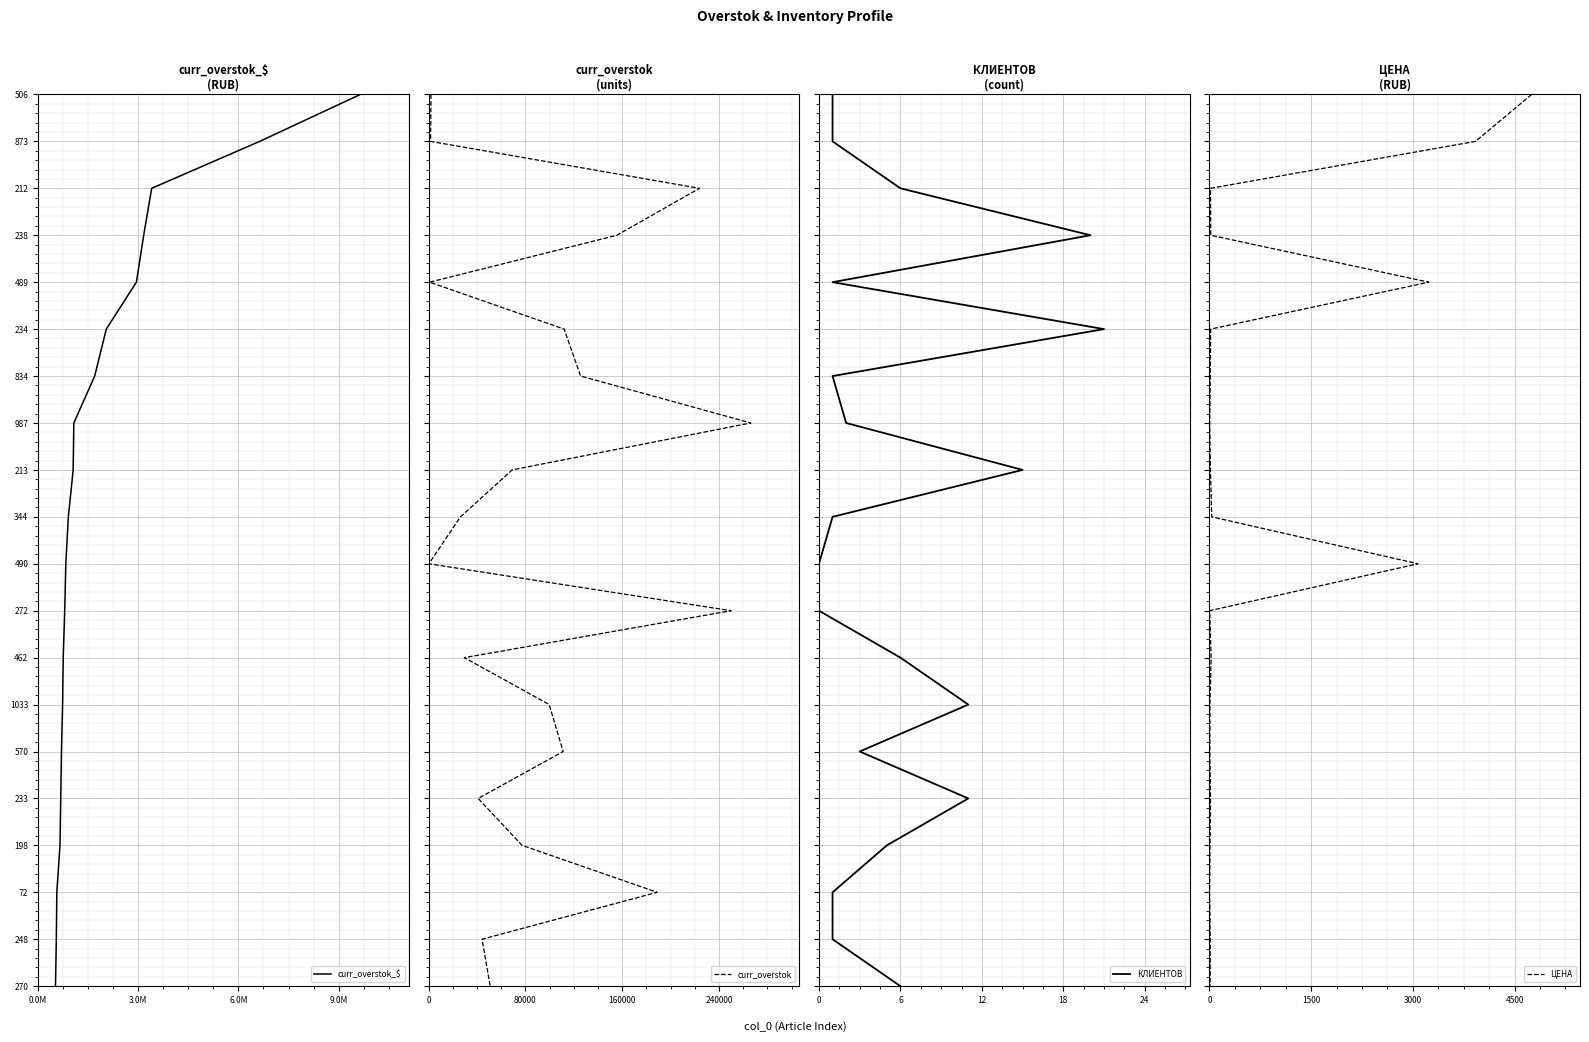

True or false: curr_overstok and ЦЕНА cross at least once.

False